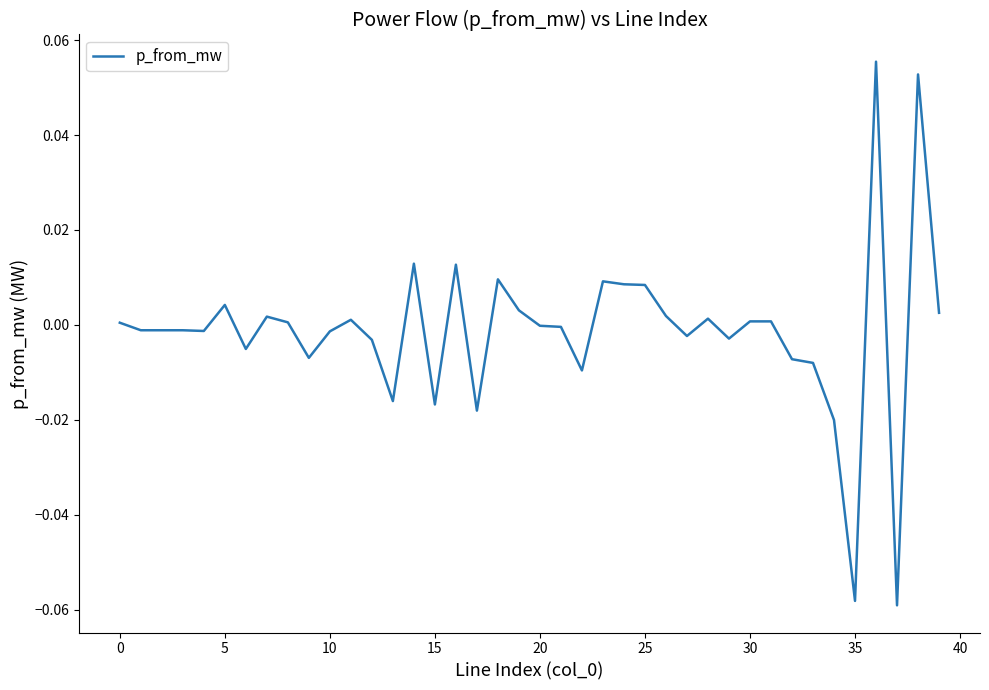

How many lines are shown in the chart?

1